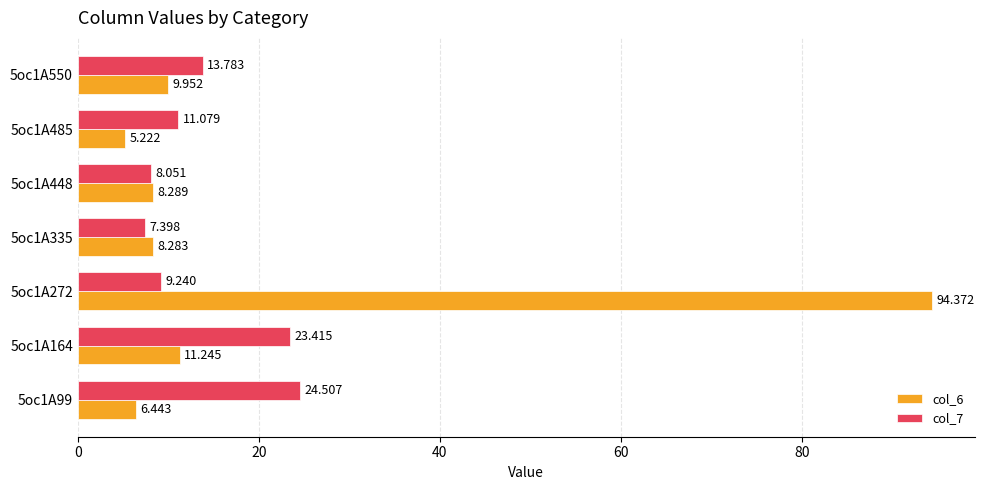

Is the value of col_6 at 5oc1A335 greater than the value of col_7 at 5oc1A335?

Yes